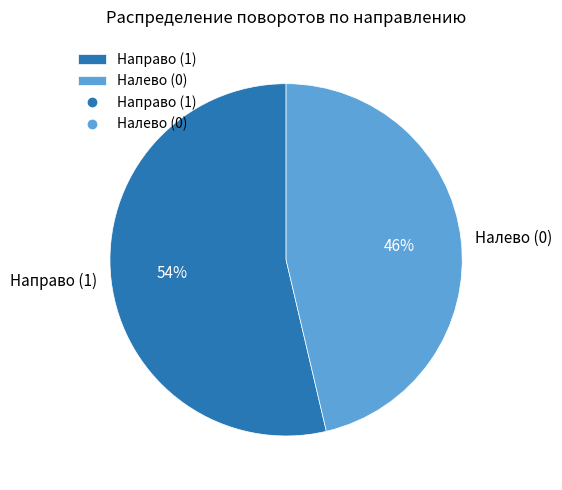

What is the largest slice in the pie chart?

Направо (1)